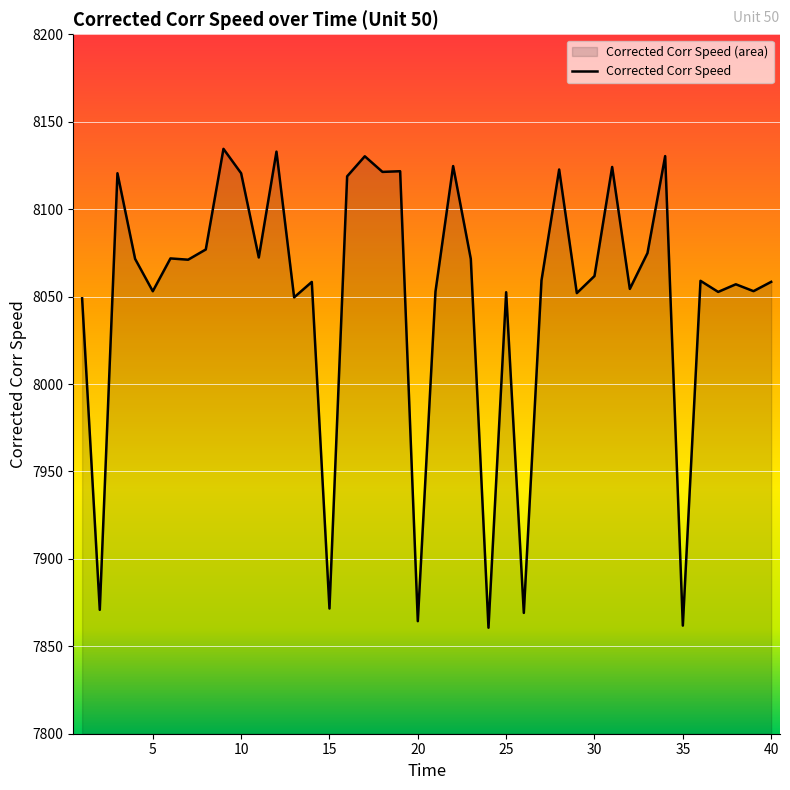

What is the change in value from 1 to 32?

+5.4